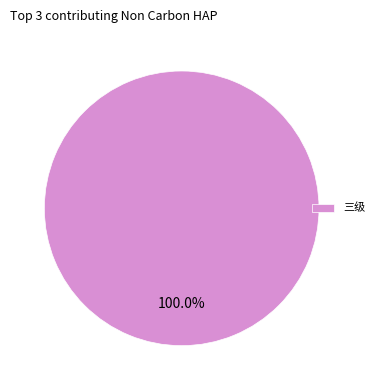

What percentage is the 三级 slice, to the nearest percent?

100%